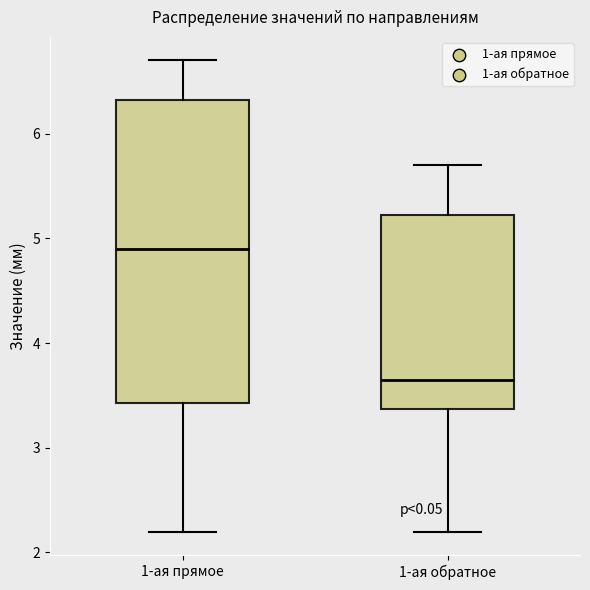

Reading left to right, read every box against the y-axis: the position of its median line, the range the box covers, and the ends of its whiskers. The values are not printed on the chart, so give them approximately, as read against the axis.

1-ая прямое: median 4.9, box 3.4 to 6.3, whiskers 2.2 to 6.7
1-ая обратное: median 3.7, box 3.4 to 5.2, whiskers 2.2 to 5.7